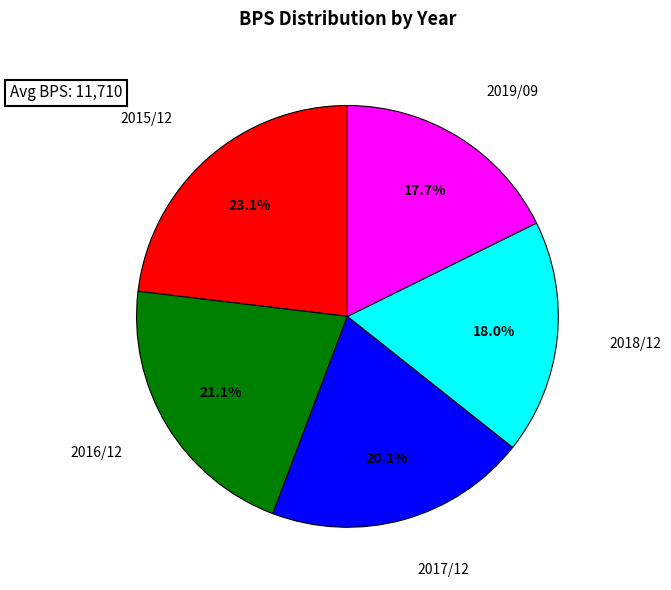

How many slices are in this pie chart?

5